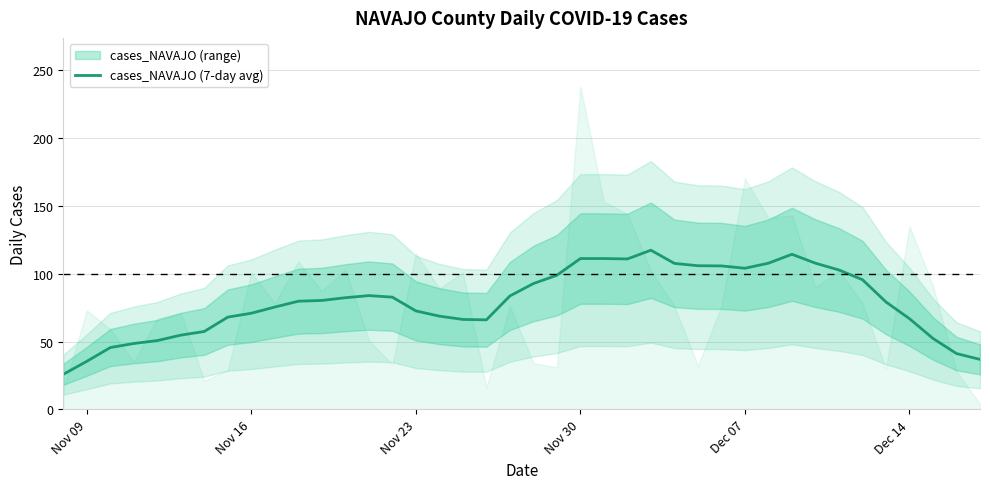

Is it true that cases_NAVAJO (7-day avg) equals 109.1 at Dec 14?

False